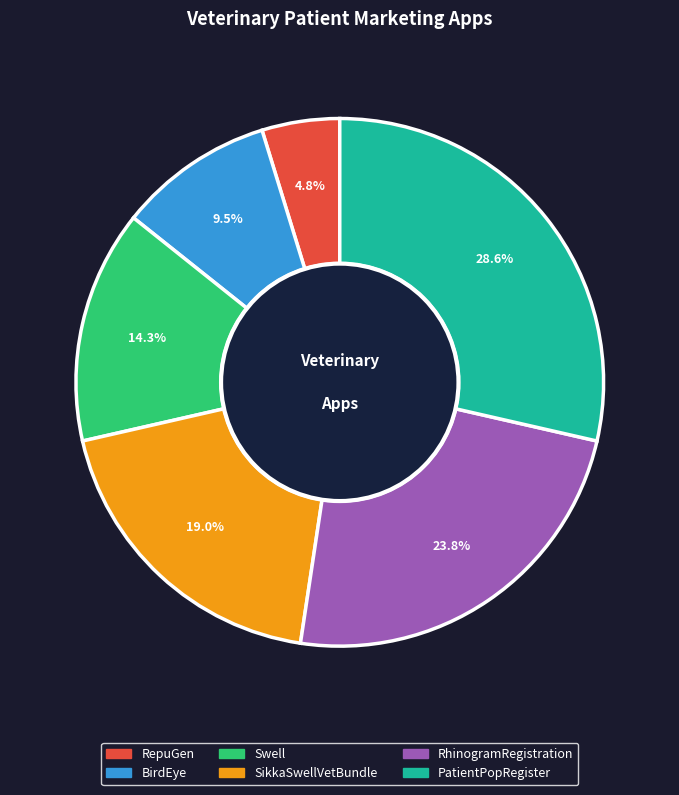

Approximately how many times larger is the value at Swell compared to RhinogramRegistration?

0.6